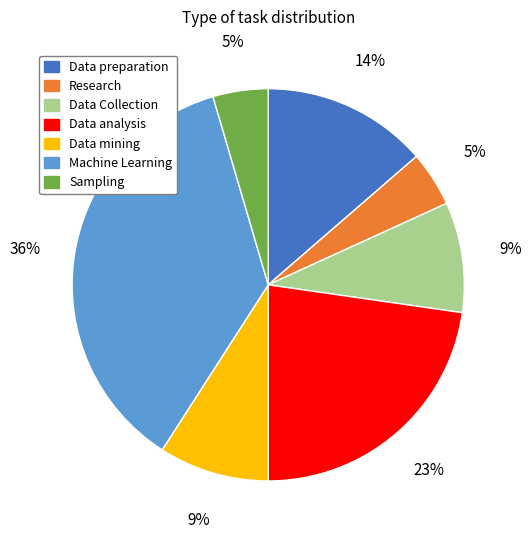

What percentage is the Data mining slice, to the nearest percent?

9%